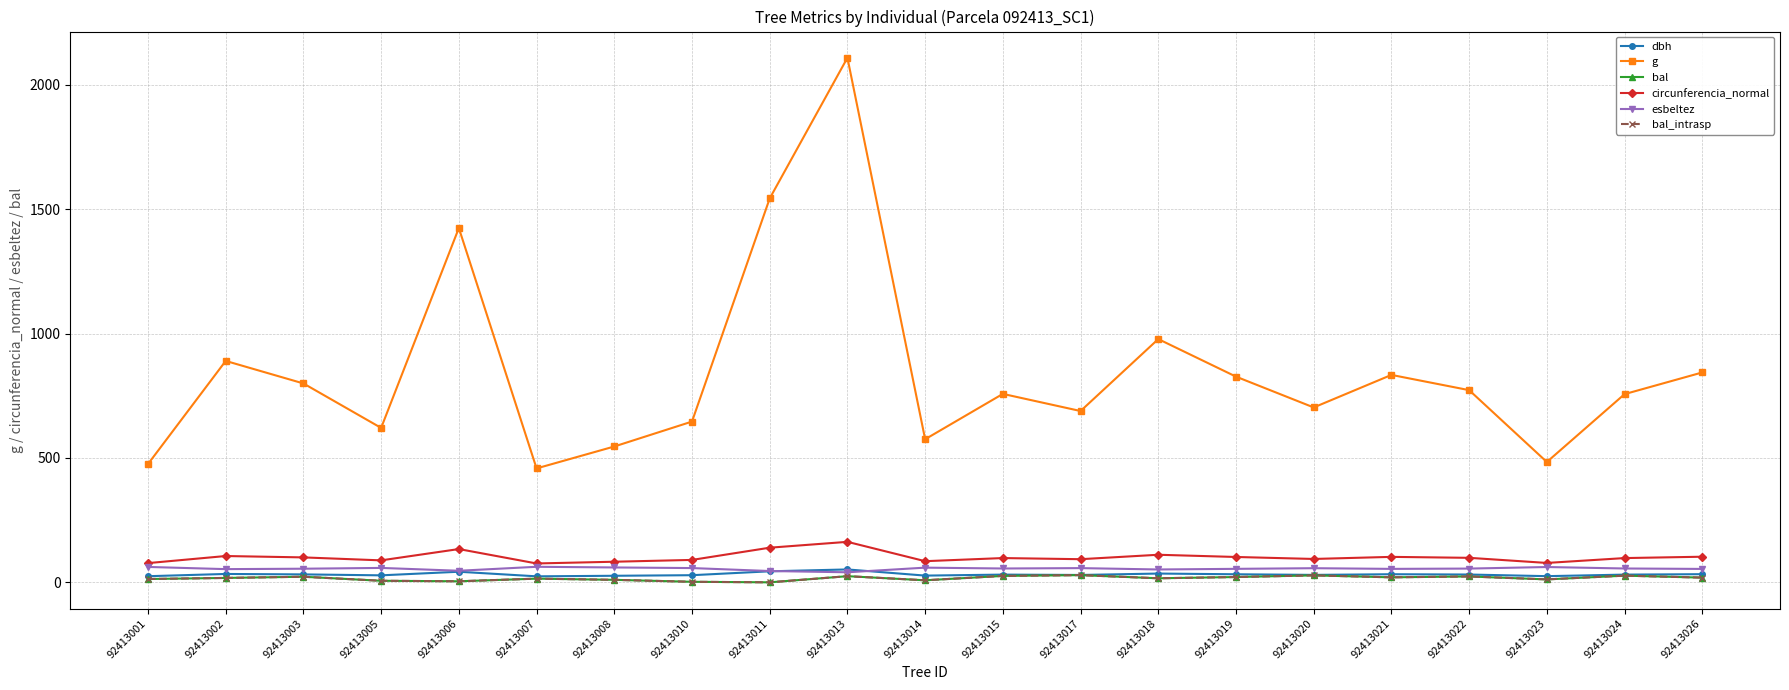

Reading left to right, transcribe all the data shown in this chart.

dbh: 92413001=24.6	92413002=33.7	92413003=31.9	92413005=28.1	92413006=42.6	92413007=24.1	92413008=26.4	92413010=28.7	92413011=44.3	92413013=51.8	92413014=27.1	92413015=31.1	92413017=29.6	92413018=35.3	92413019=32.5	92413020=29.9	92413021=32.6	92413022=31.4	92413023=24.8	92413024=31.0	92413026=32.8
g: 92413001=475.6	92413002=890.2	92413003=799.7	92413005=620.9	92413006=1424.5	92413007=458.0	92413008=546.2	92413010=646.4	92413011=1543.5	92413013=2109.1	92413014=575.3	92413015=757.7	92413017=688.8	92413018=978.1	92413019=827.1	92413020=703.2	92413021=834.0	92413022=772.7	92413023=483.9	92413024=756.7	92413026=843.9
bal: 92413001=13.3	92413002=17.7	92413003=22.5	92413005=6.3	92413006=4.2	92413007=14.9	92413008=10.1	92413010=2.2	92413011=0.0	92413013=24.7	92413014=8.2	92413015=25.8	92413017=28.9	92413018=16.3	92413019=21.3	92413020=27.9	92413021=20.1	92413022=23.6	92413023=11.8	92413024=26.9	92413026=19.0
circunferencia_normal: 92413001=77.3	92413002=105.8	92413003=100.2	92413005=88.3	92413006=133.8	92413007=75.9	92413008=82.8	92413010=90.1	92413011=139.3	92413013=162.8	92413014=85.0	92413015=97.6	92413017=93.0	92413018=110.9	92413019=102.0	92413020=94.0	92413021=102.4	92413022=98.5	92413023=78.0	92413024=97.5	92413026=103.0
esbeltez: 92413001=61.9	92413002=53.1	92413003=54.8	92413005=58.0	92413006=46.5	92413007=62.5	92413008=59.8	92413010=57.3	92413011=45.5	92413013=40.4	92413014=59.0	92413015=55.6	92413017=57.2	92413018=51.7	92413019=54.2	92413020=56.8	92413021=54.1	92413022=55.3	92413023=61.5	92413024=55.7	92413026=53.9
bal_intrasp: 92413001=13.3	92413002=17.7	92413003=22.5	92413005=6.3	92413006=4.2	92413007=14.9	92413008=10.1	92413010=2.2	92413011=0.0	92413013=24.7	92413014=8.2	92413015=25.8	92413017=28.9	92413018=16.3	92413019=21.3	92413020=27.9	92413021=20.1	92413022=23.6	92413023=11.8	92413024=26.9	92413026=19.0